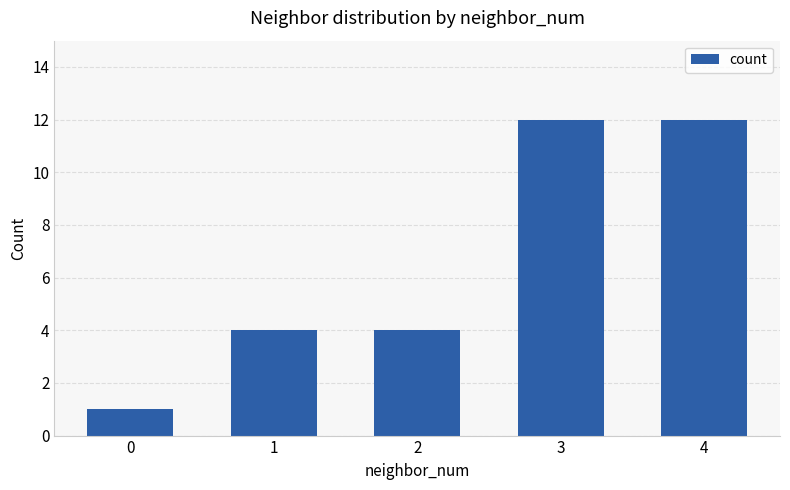

Approximately how many times larger is the value at 4 compared to 0?

12.0